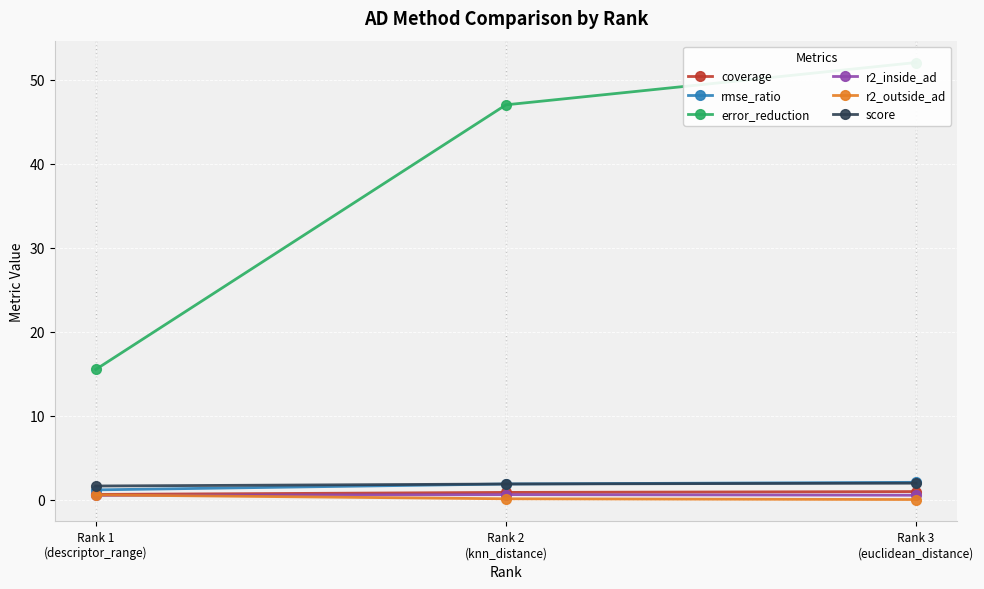

What is the approximate value of r2_outside_ad at Rank 2
(knn_distance)?

0.1